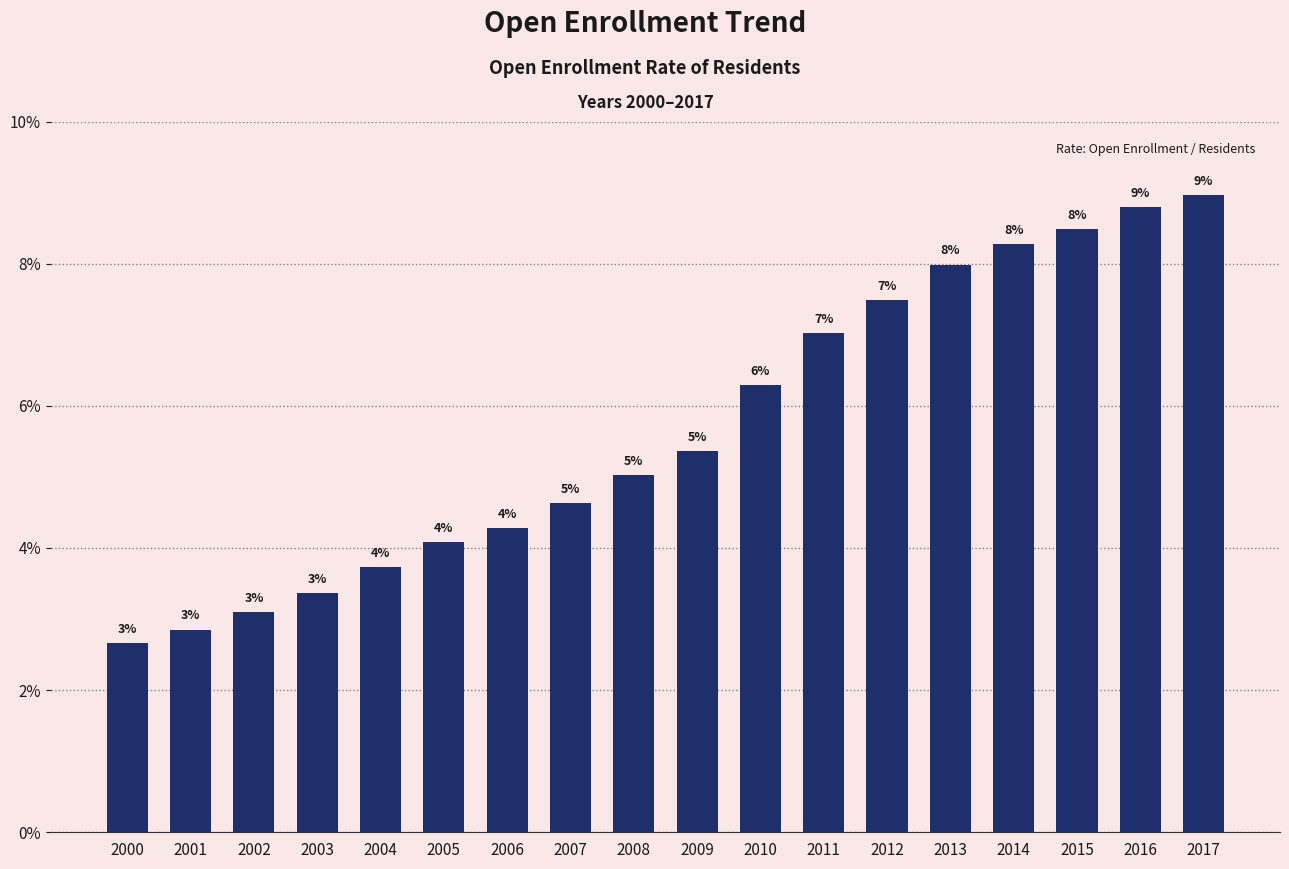

Does the chart contain any negative values?

No